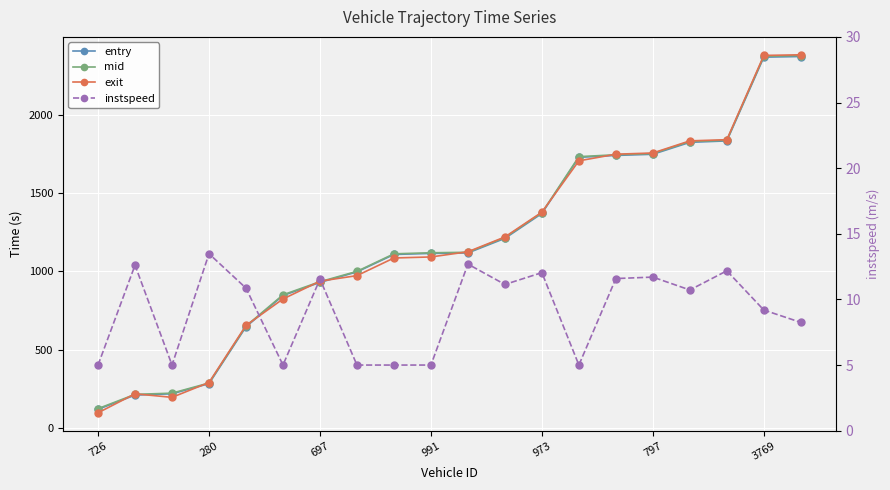

Rank the series at 726 from highest to lowest value.

mid, entry, exit, instspeed